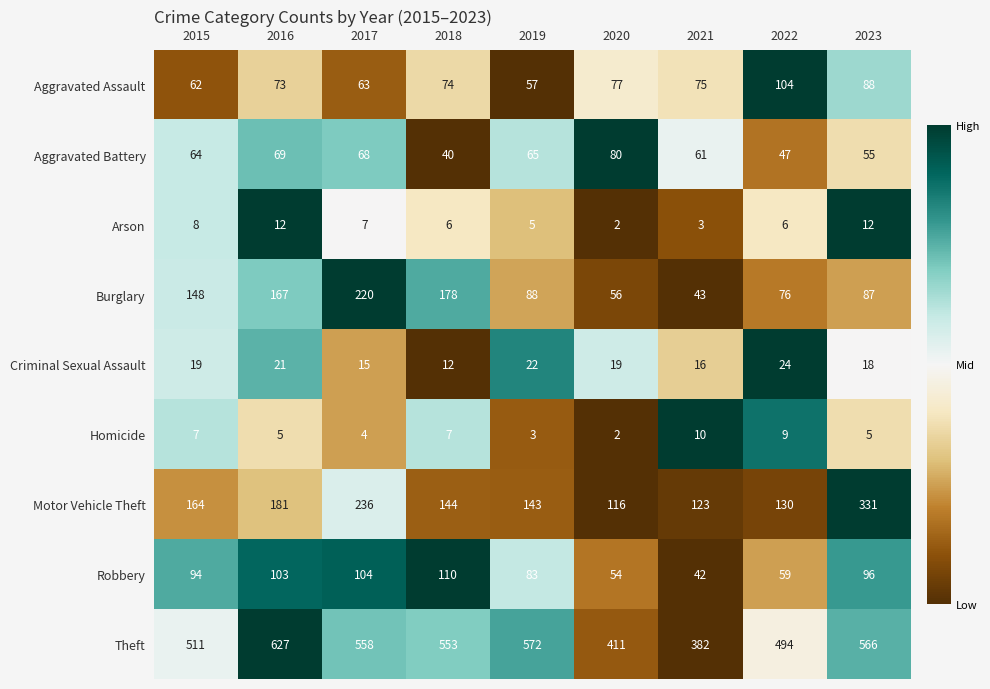

Which series has the widest spread of values?

Theft